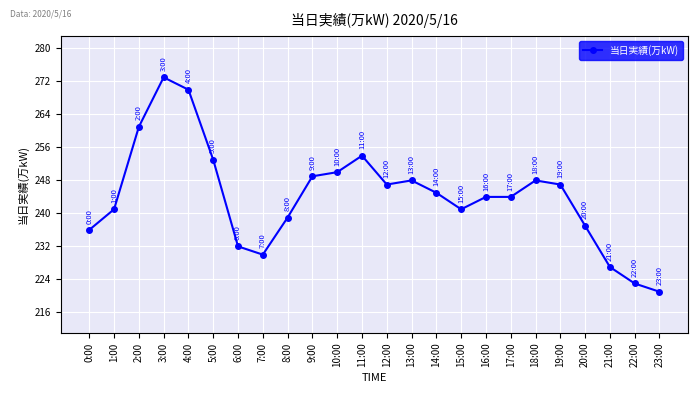

What is the difference between the second highest and minimum values?

49